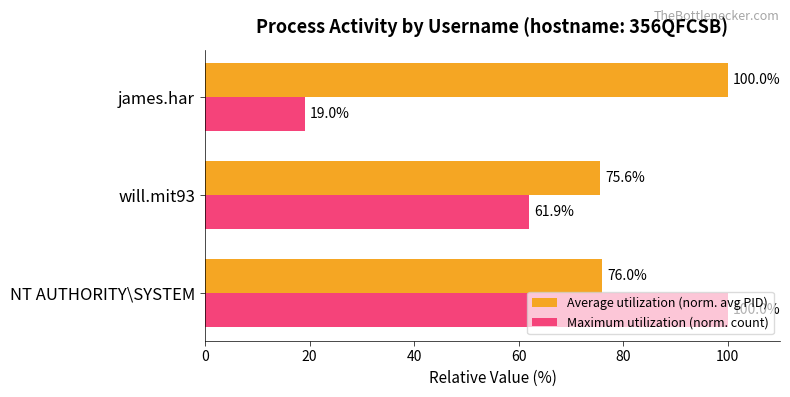

What is the difference between the maximum and minimum values in the Maximum utilization (norm. count) series?

81.0